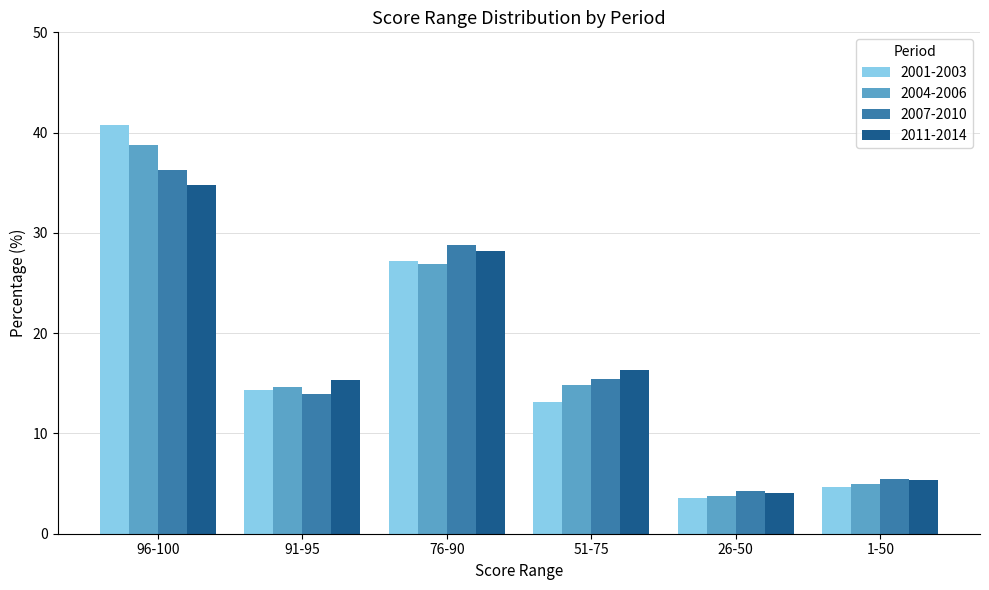

Read the 2004-2006 value at 76-90.

26.9